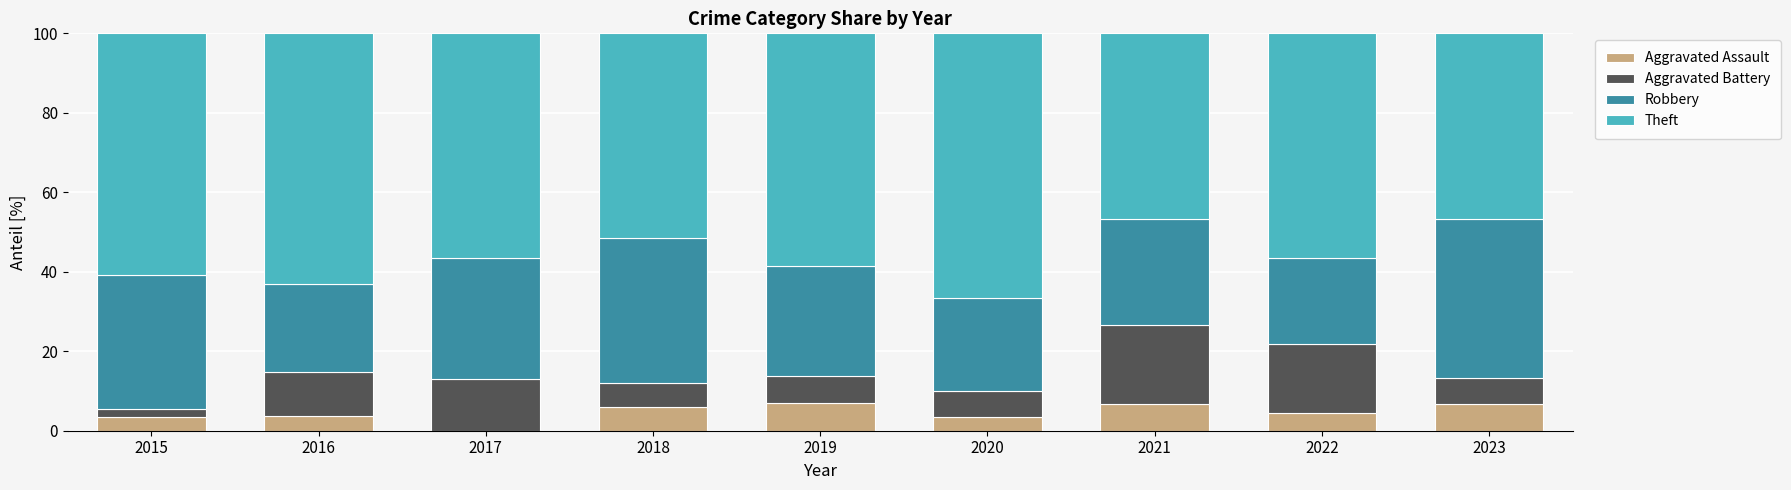

What is the maximum value for Aggravated Assault?

6.9